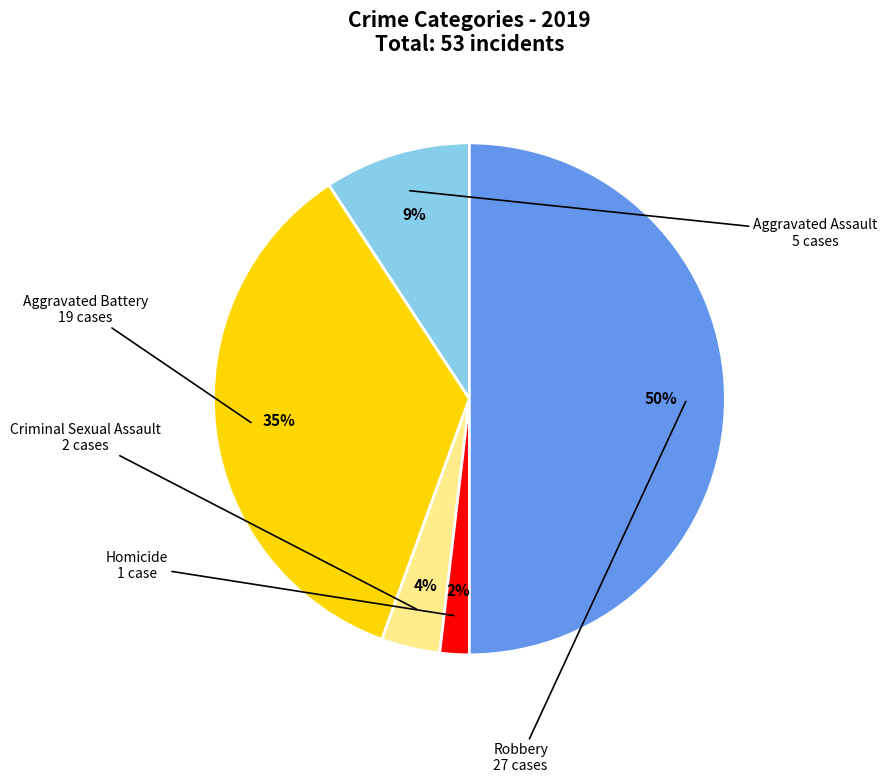

Which has a higher value, Criminal Sexual Assault or Aggravated Assault?

Aggravated Assault